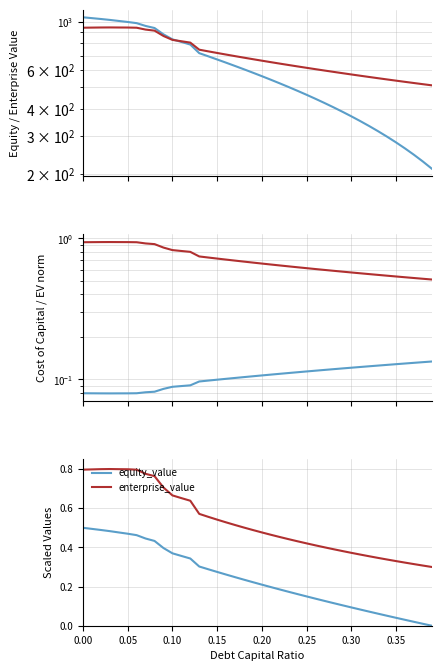

Is the value of enterprise_value at 39 greater than the value of equity_value at 0.15?

No